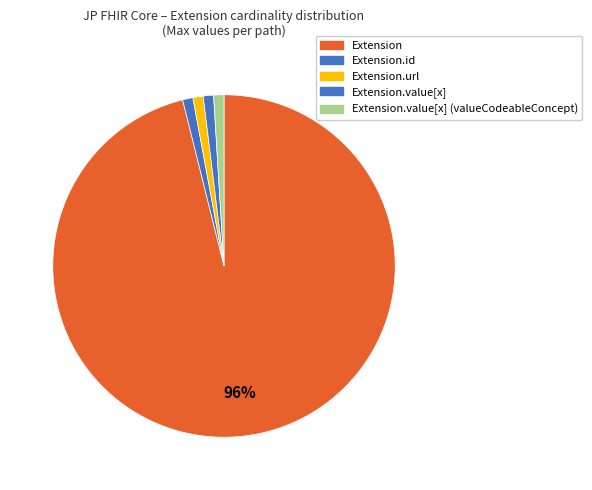

How many segments does this pie chart have?

5